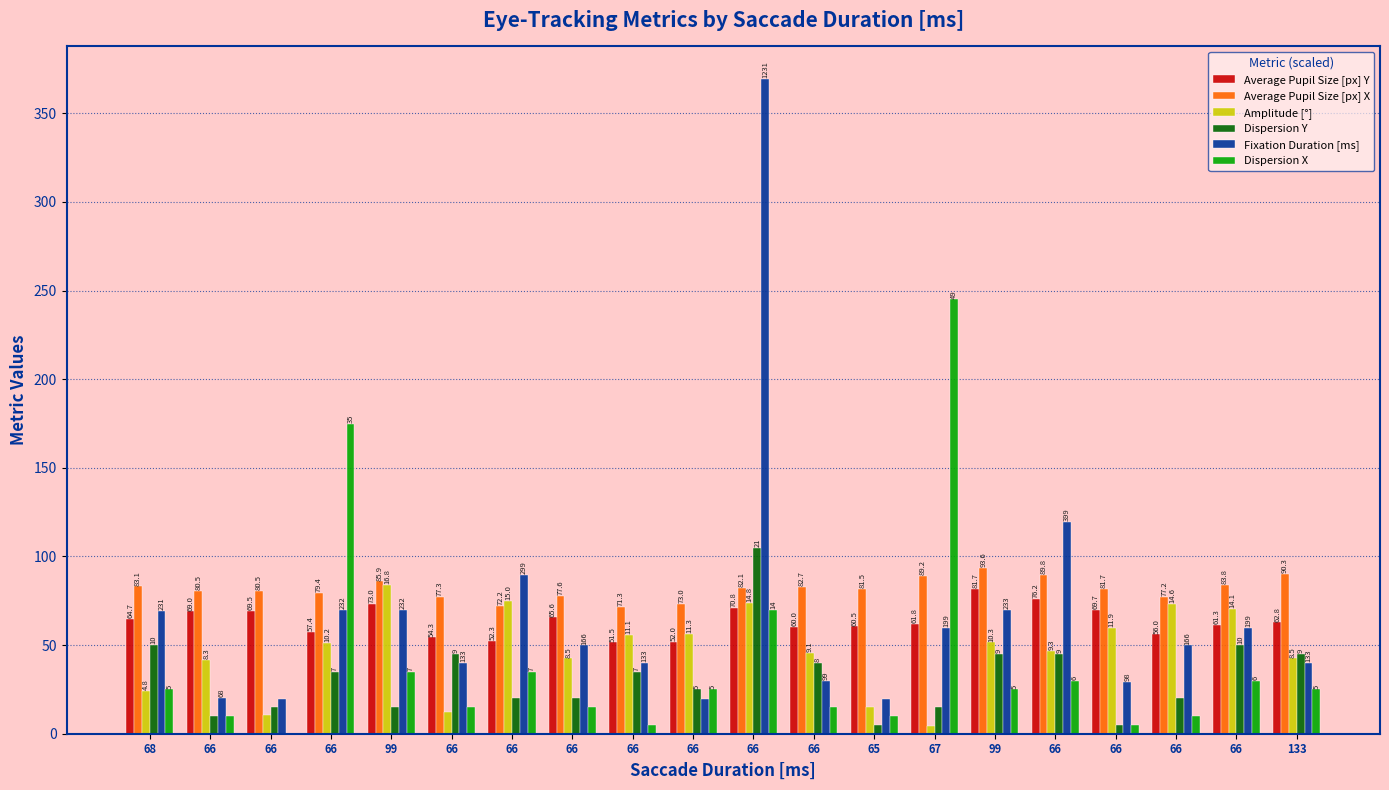

The Average Pupil Size [px] Y series shows 85.3 at 67. True or false?

False